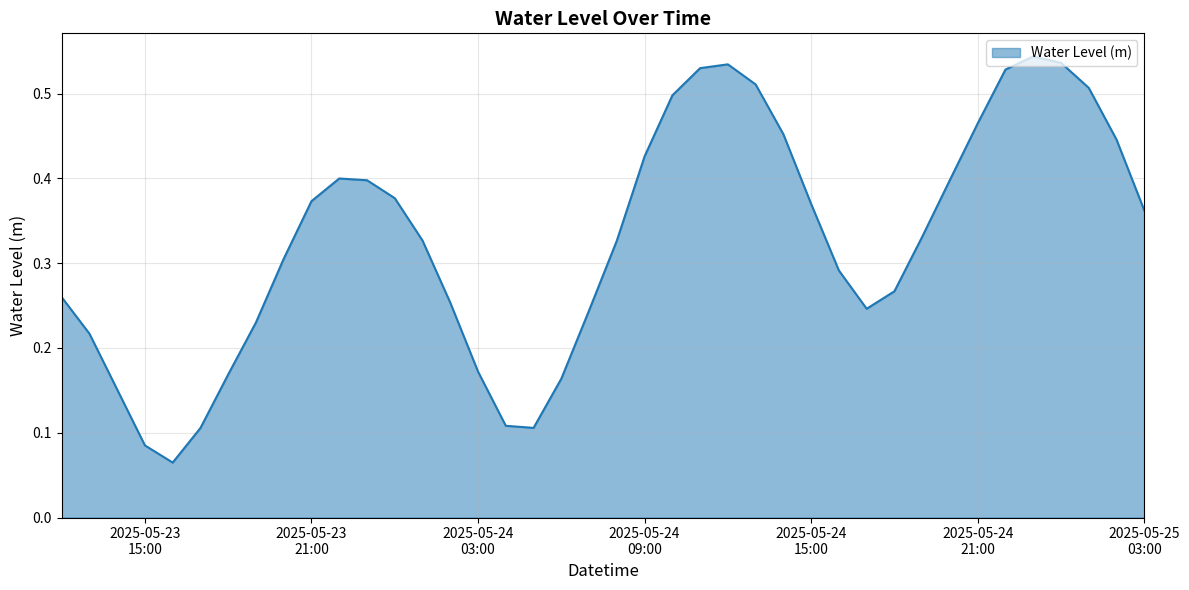

How many lines are shown in the chart?

1